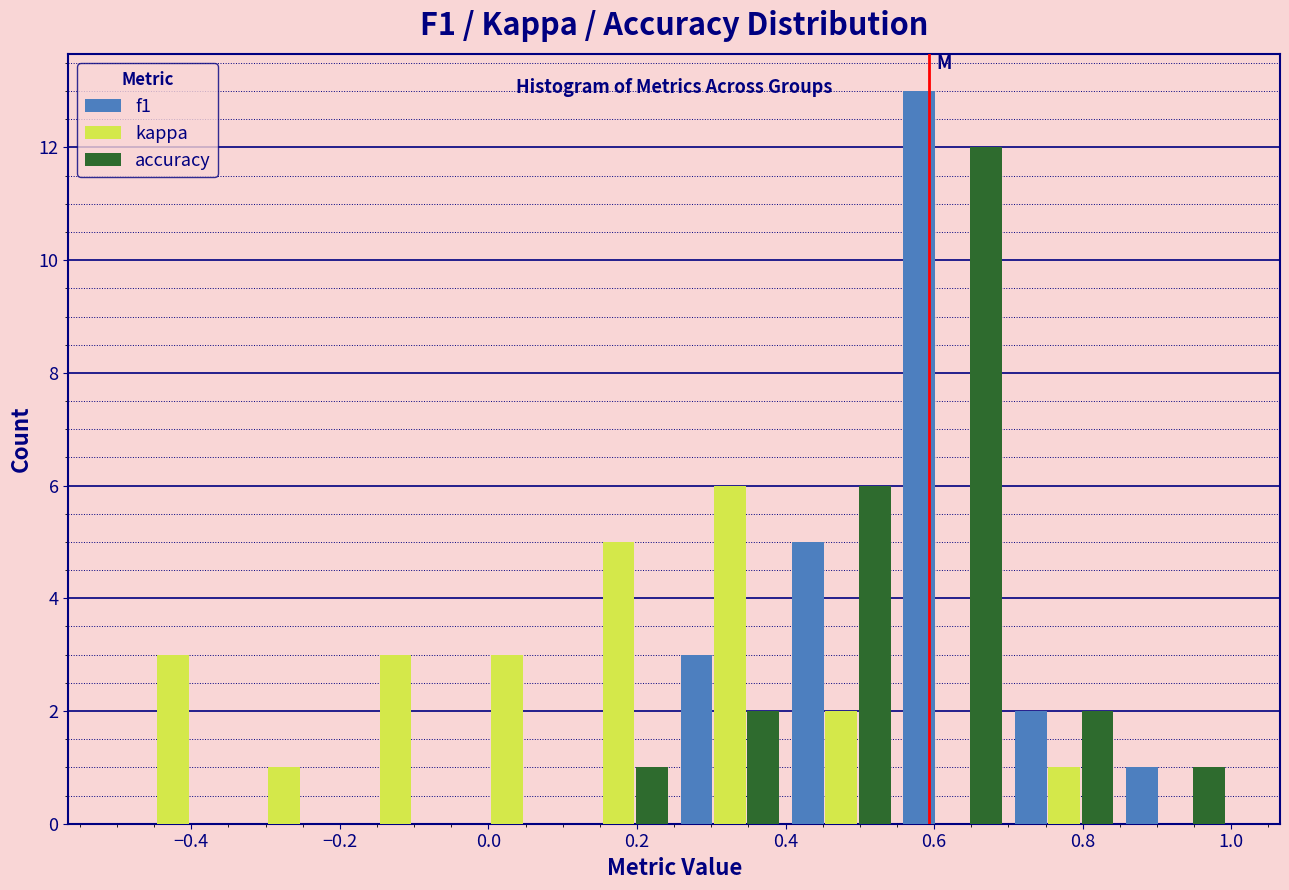

In the accuracy series, which range on the x-axis has the tallest bar?

0.55 to 0.70